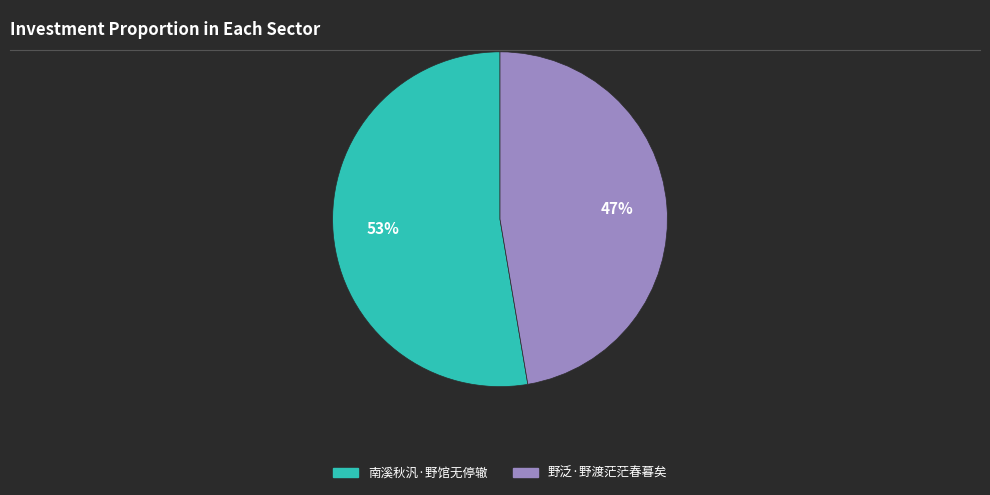

Count the number of slices in the pie.

2